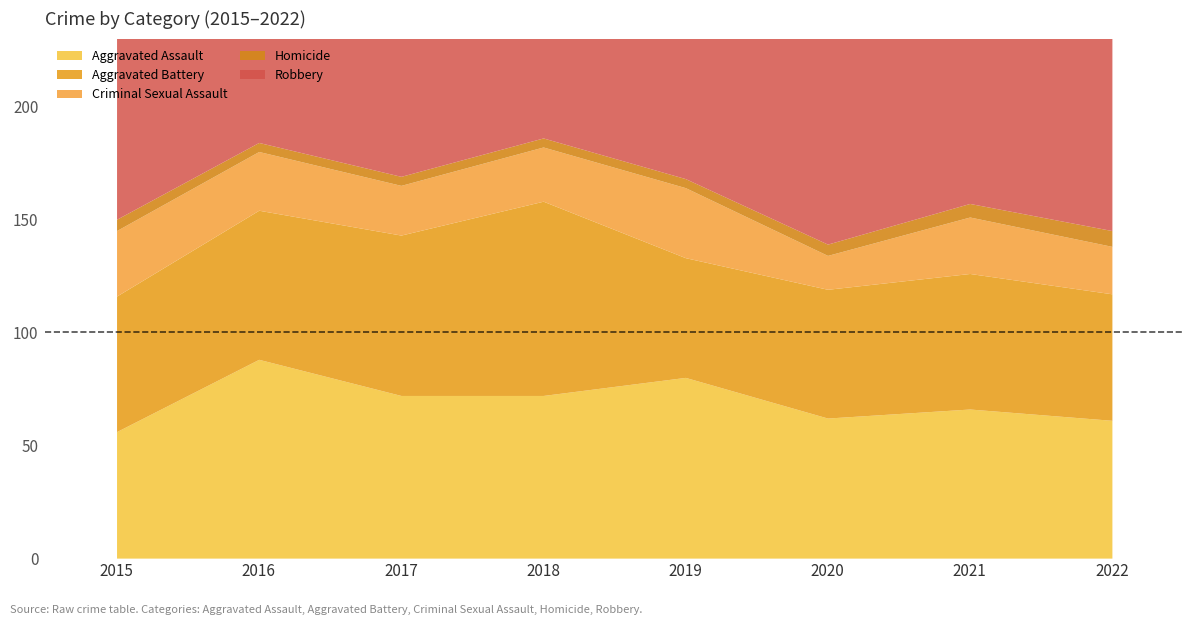

Which label corresponds to the smallest value in the chart?

2016